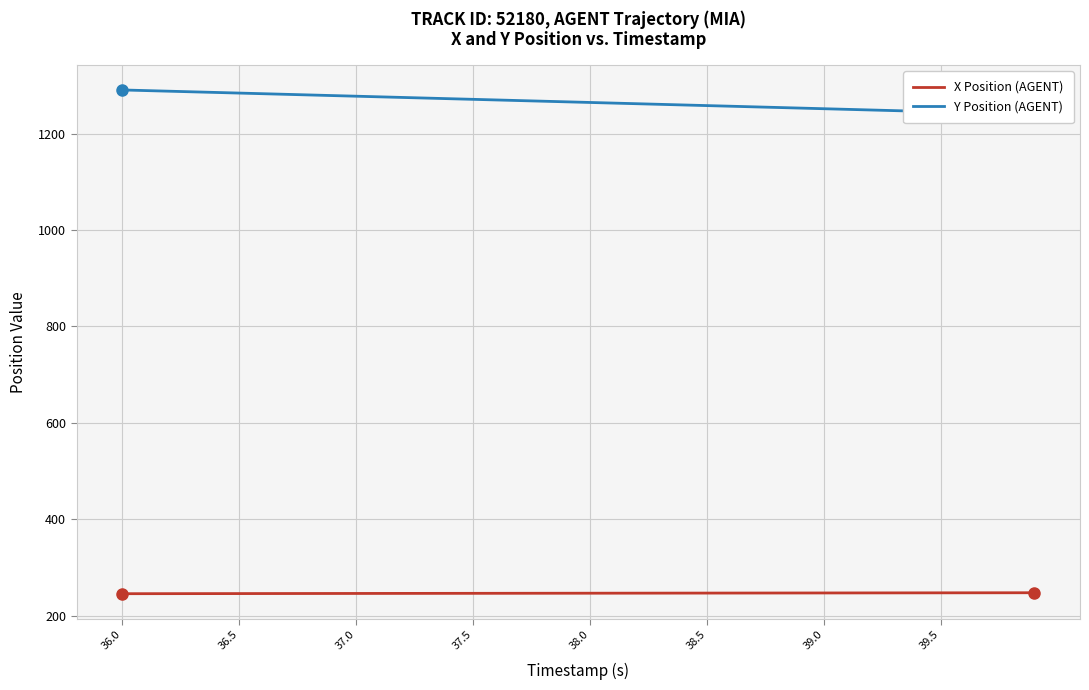

How many lines are shown in the chart?

2